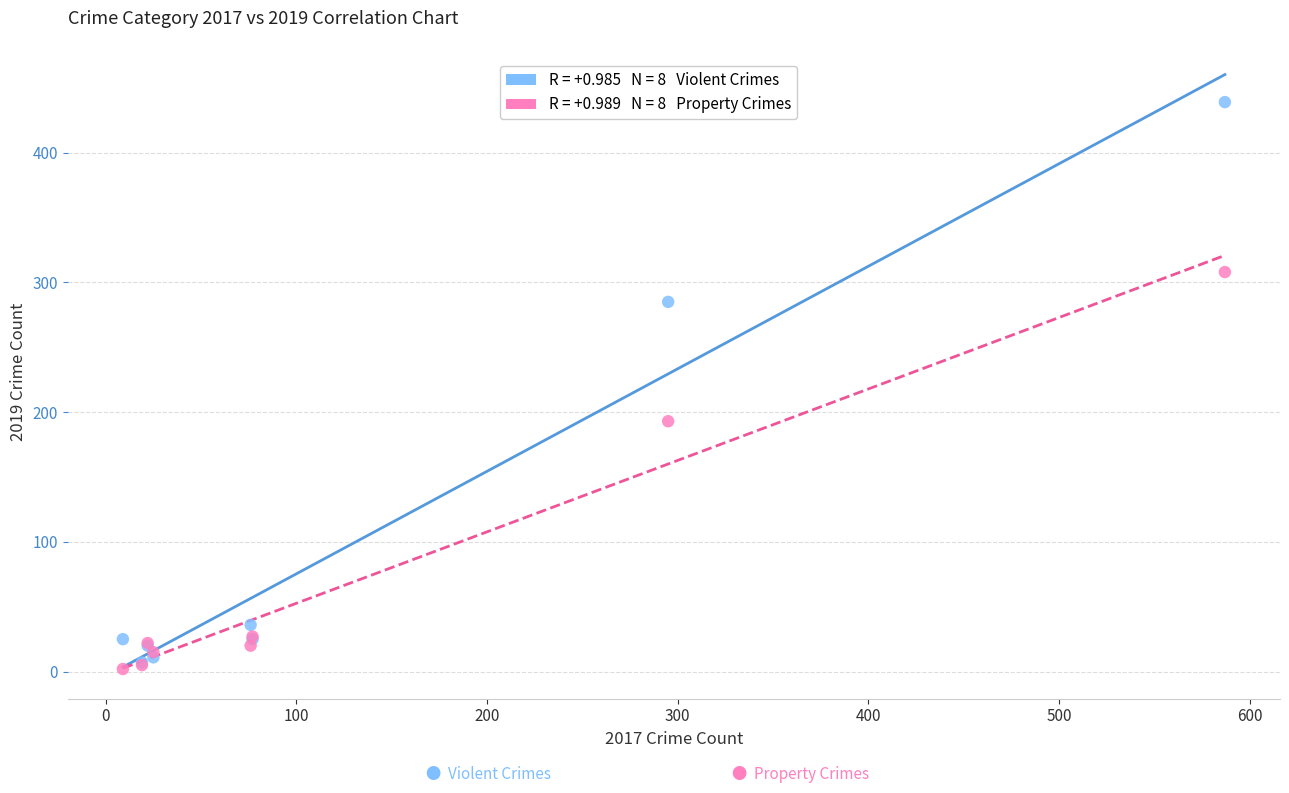

Across all series, what Y value is closest to 220?

193